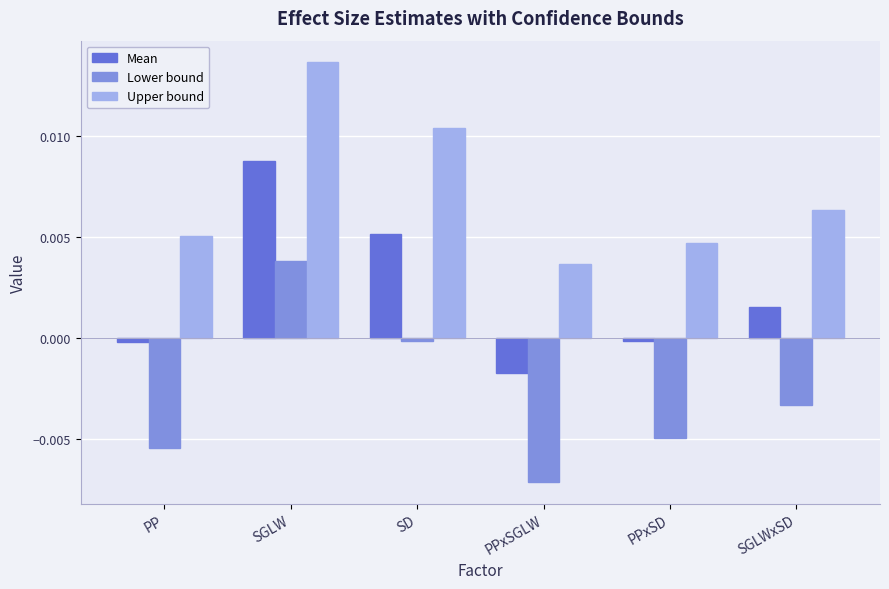

Is the value of Mean at PP greater than the value of Lower bound at PPxSGLW?

Yes